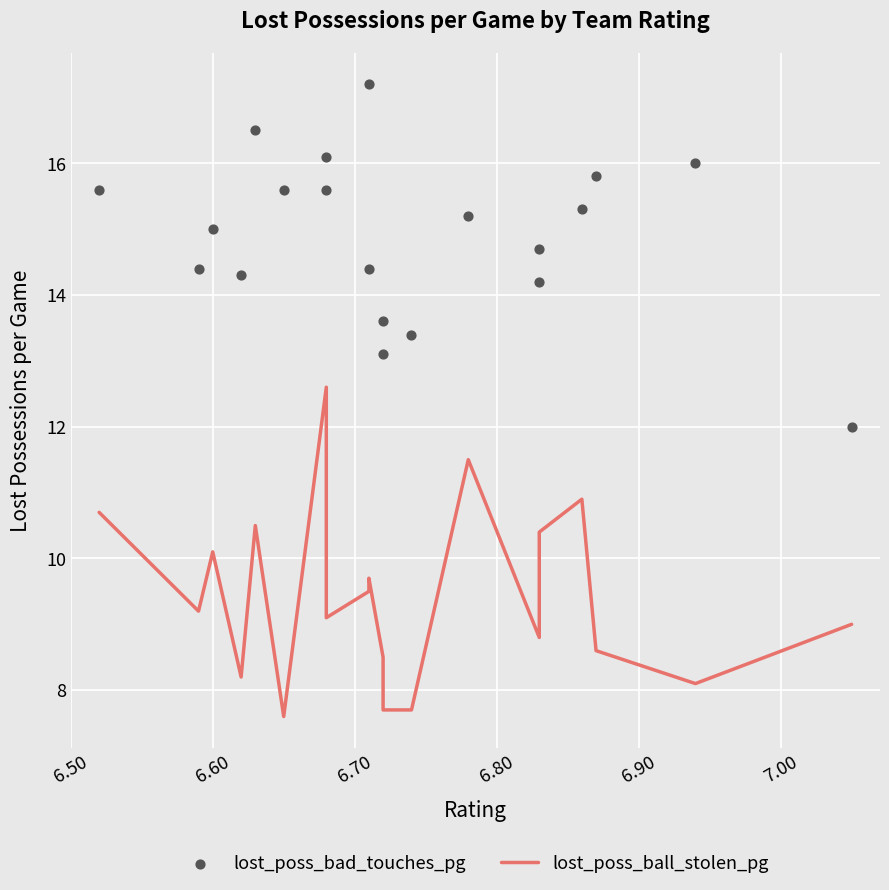

Which series contains the highest Y value?

lost_poss_bad_touches_pg